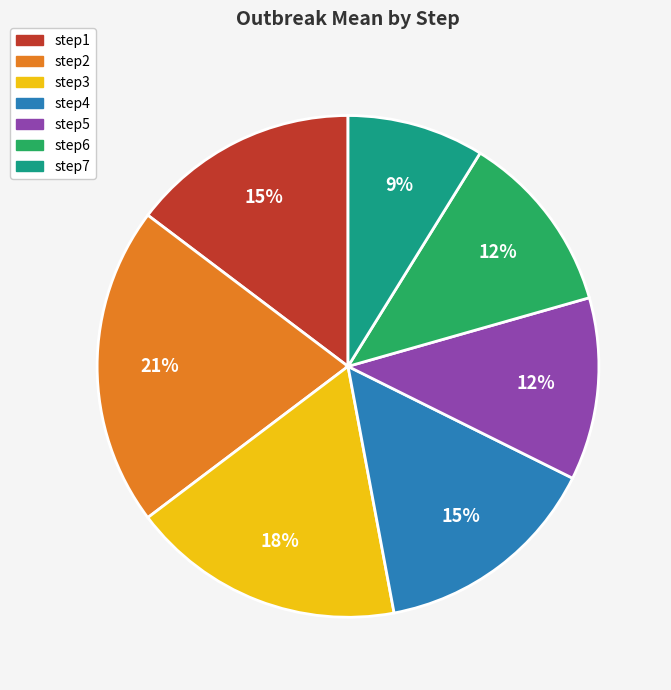

Which category has the biggest portion of the pie?

step2